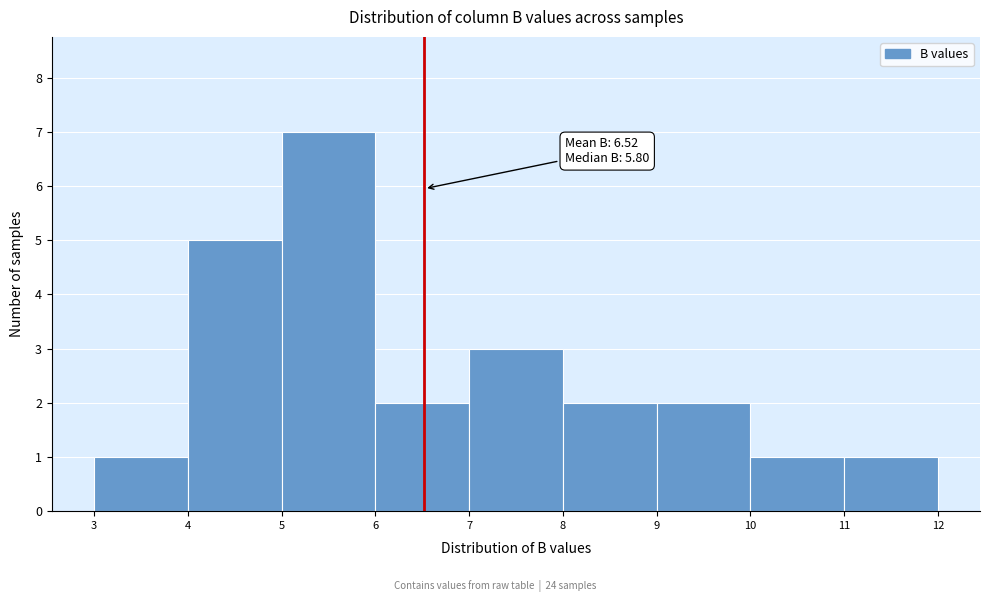

Over which range of the x-axis is the bar tallest?

5 to 6